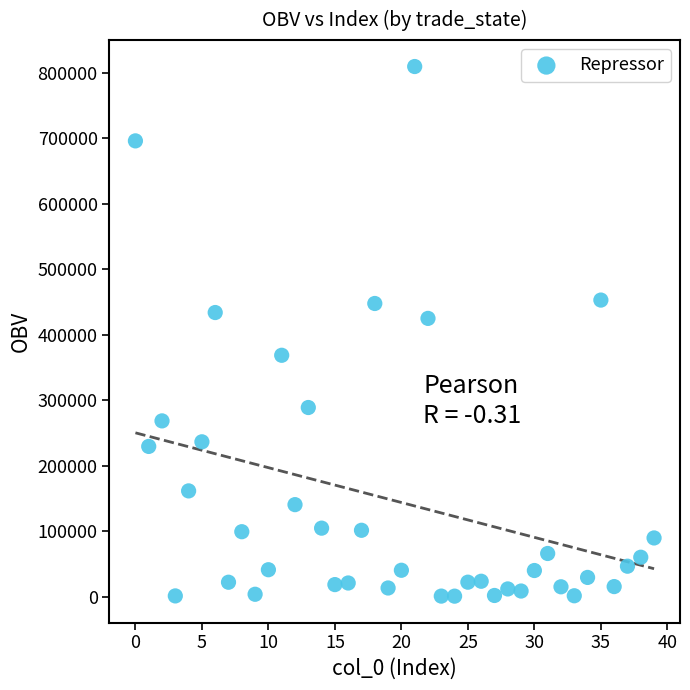

What Y value in the scatter plot is closest to 405289?

425062.7